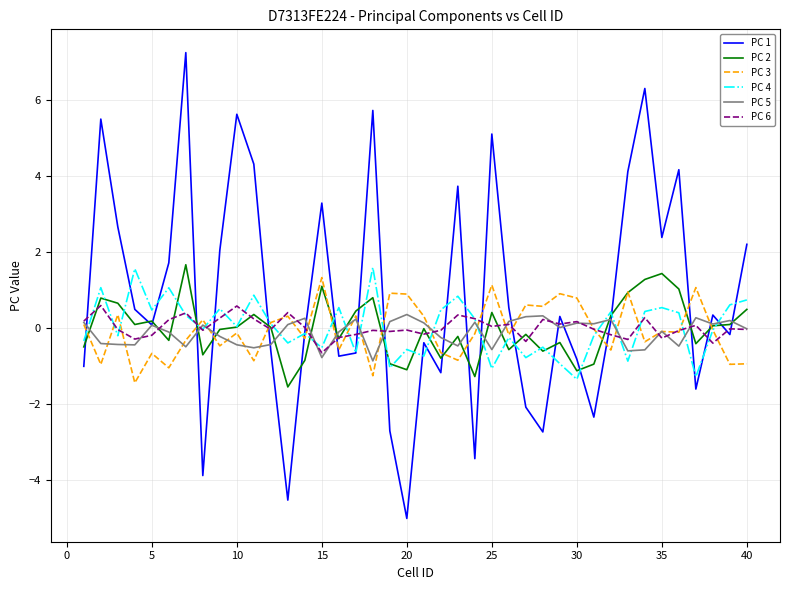

What is the smallest value displayed?

-5.0